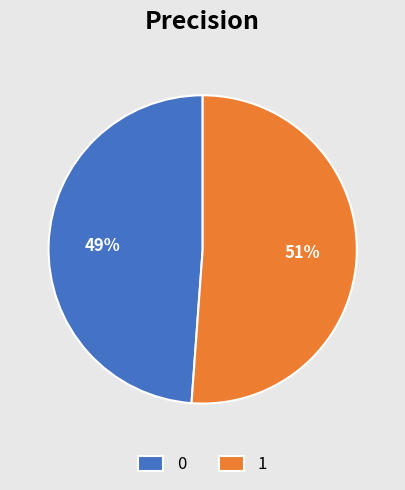

Is the sum of 0 and 1 greater than half?

Yes